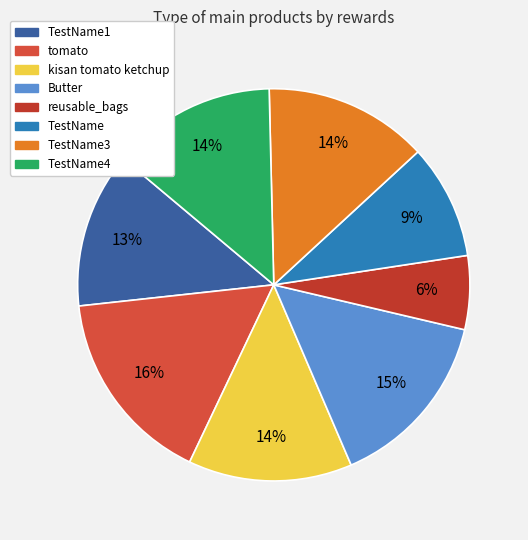

Is TestName4 the majority of the pie?

No